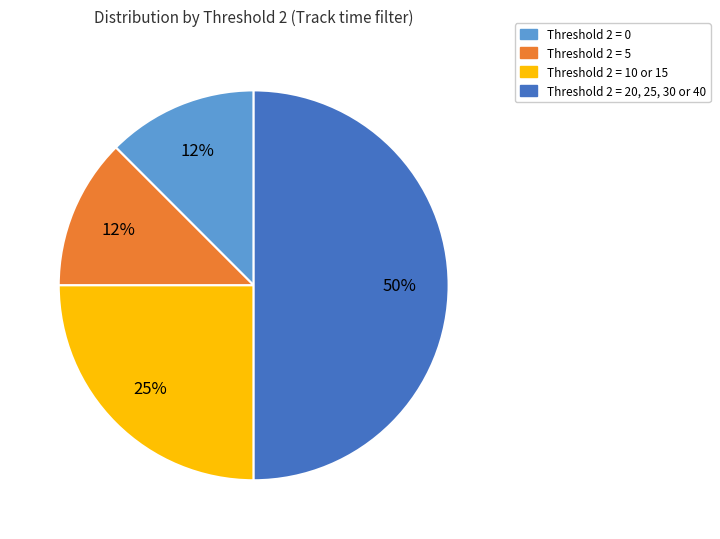

What is the largest slice in the pie chart?

Threshold 2 = 20, 25, 30 or 40